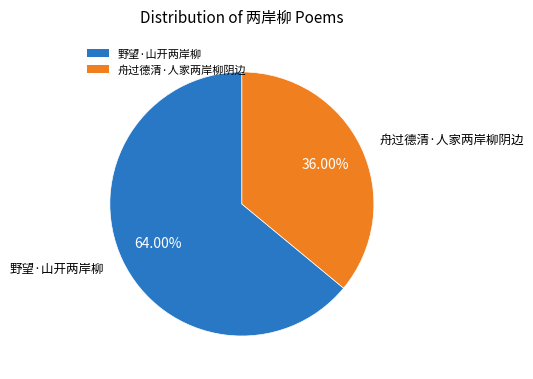

Which slice represents more than half of the pie?

野望·山开两岸柳